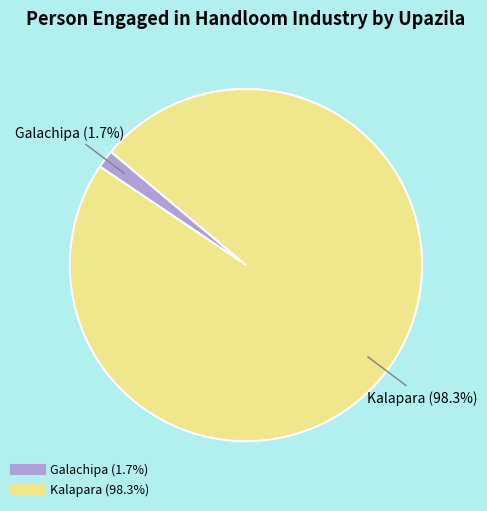

How many segments does this pie chart have?

2